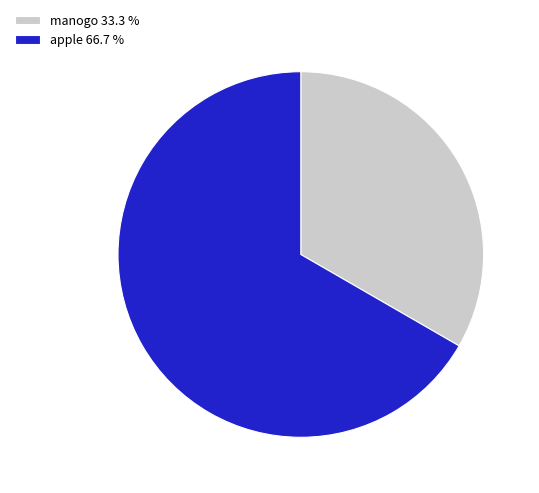

Does apple 66.7 % represent more than half of the total?

Yes